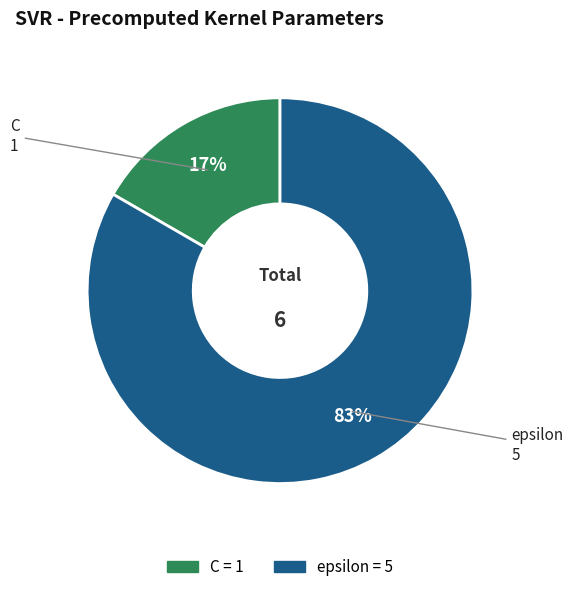

Rank the categories by value from lowest to highest.

C, epsilon